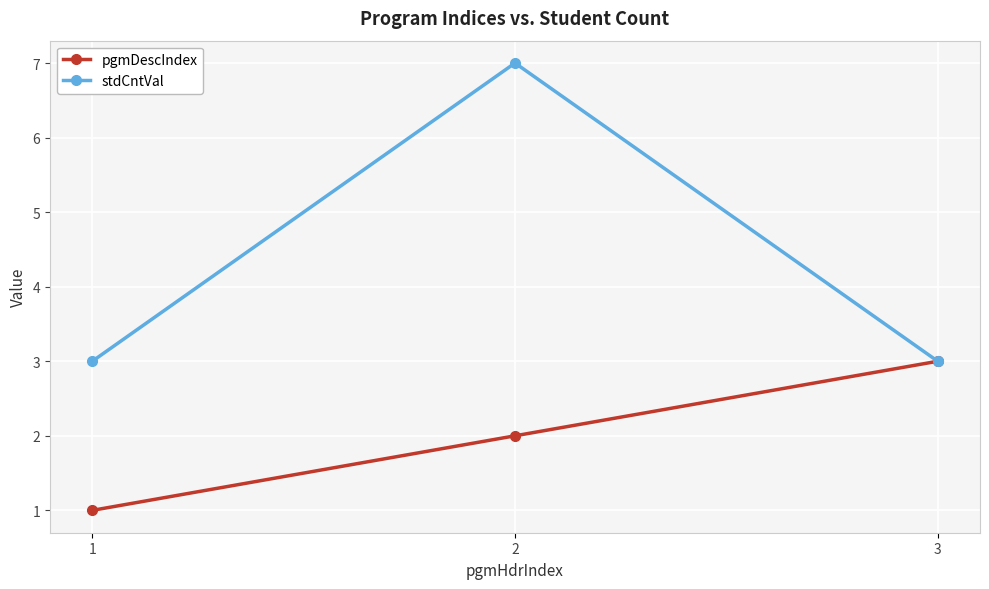

What is the minimum value for pgmDescIndex?

1